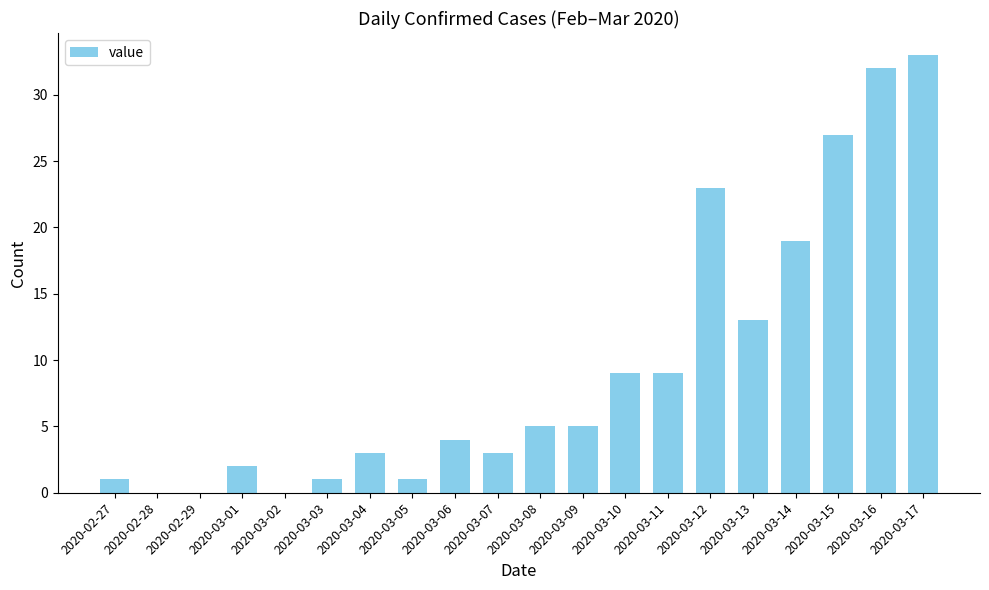

What is the sum of all values?

190